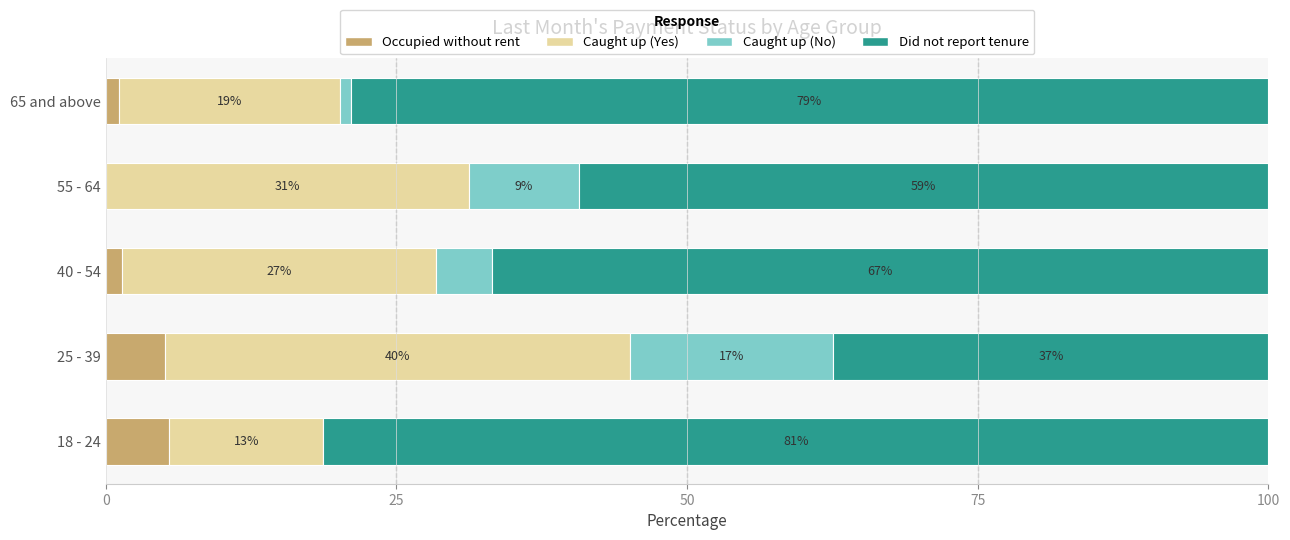

What is the total value across all series at 65 and above?

100.0